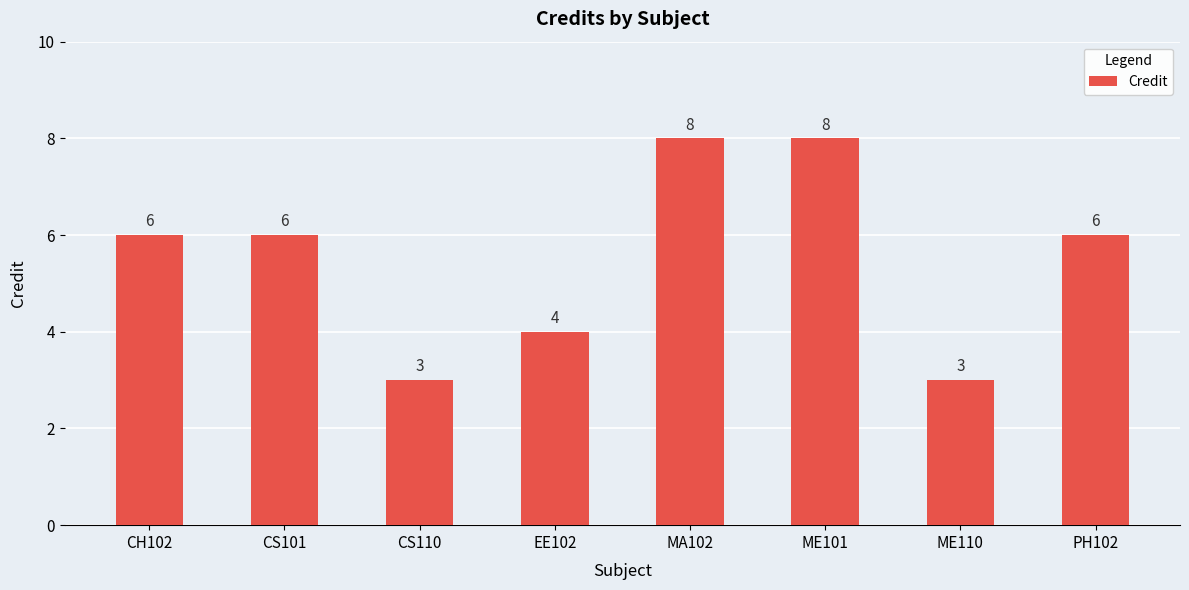

Is it true that the value at ME101 is 12?

False